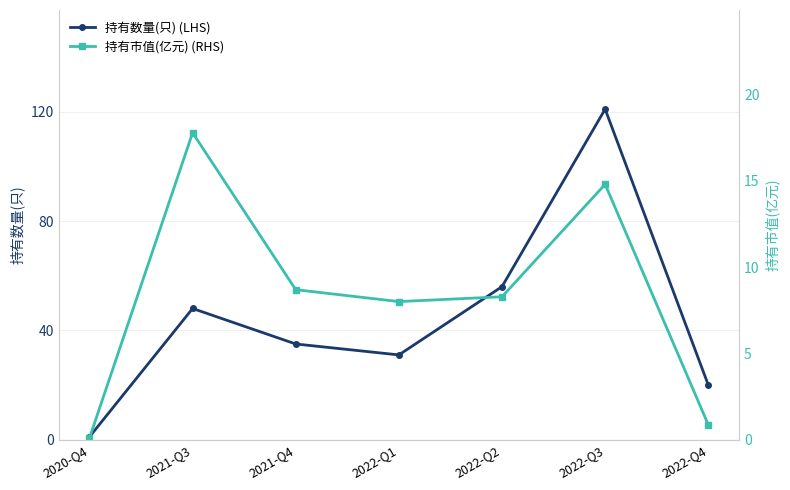

What is the difference between the second highest and minimum values in the 持有数量(只) (LHS) series?

55